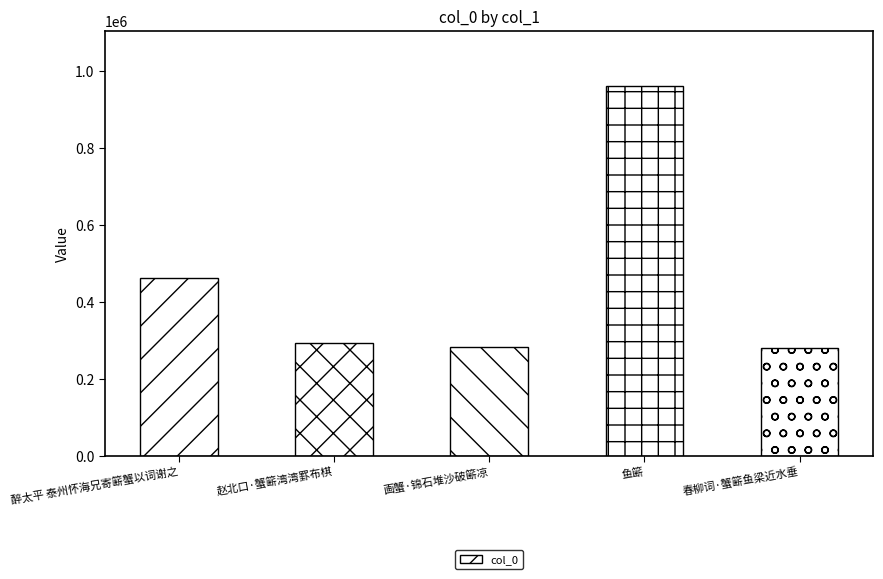

What is the change in value from 醉太平 泰州怀海兄寄簖蟹以词谢之 to 鱼簖?

+498078